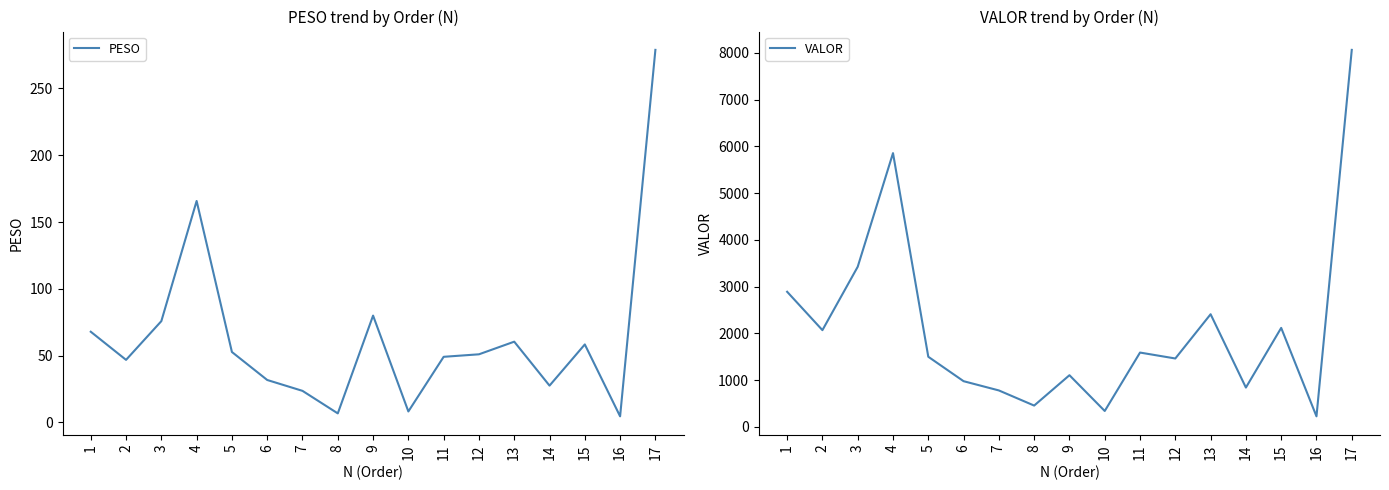

True or false: VALOR has more than 2 interior local peaks.

True